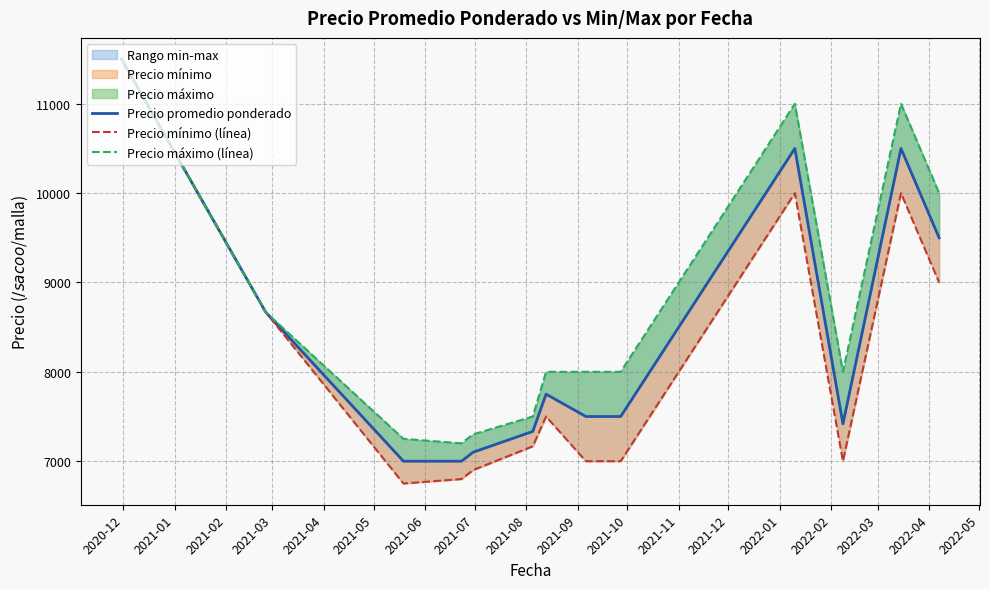

Where does the Precio mínimo (línea) series first go above 7166?

2020-12